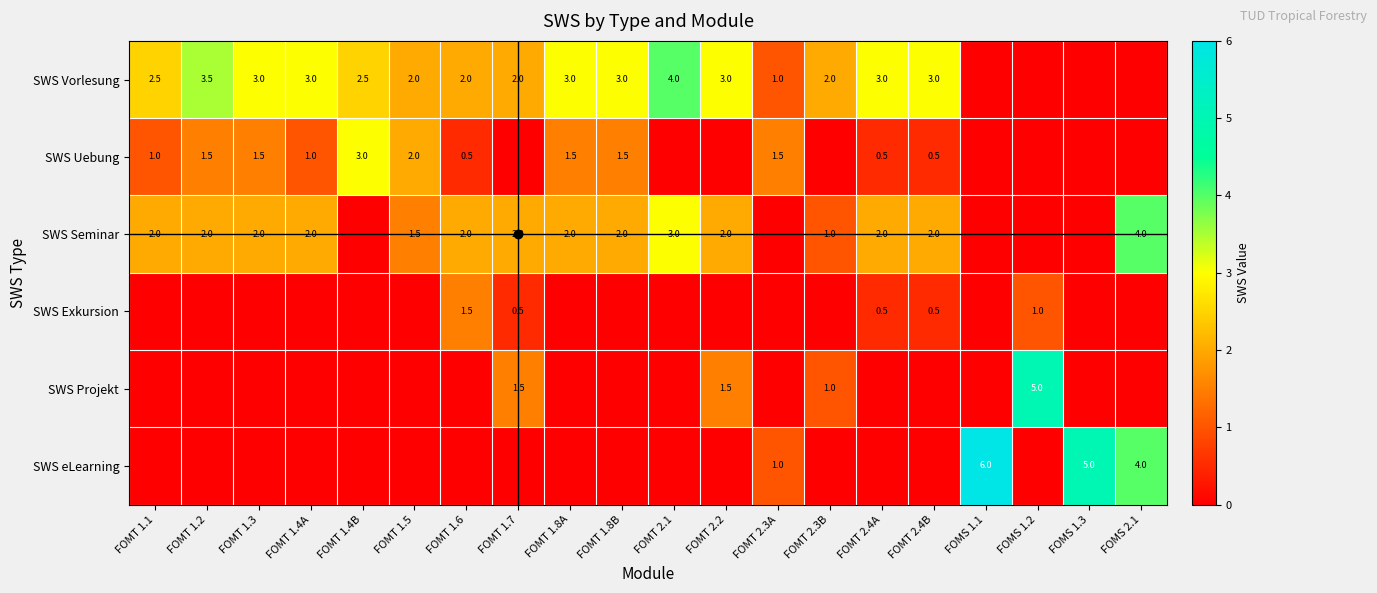

What is the sum of the SWS Vorlesung values at FOMT 1.4A and FOMT 1.6?

5.0